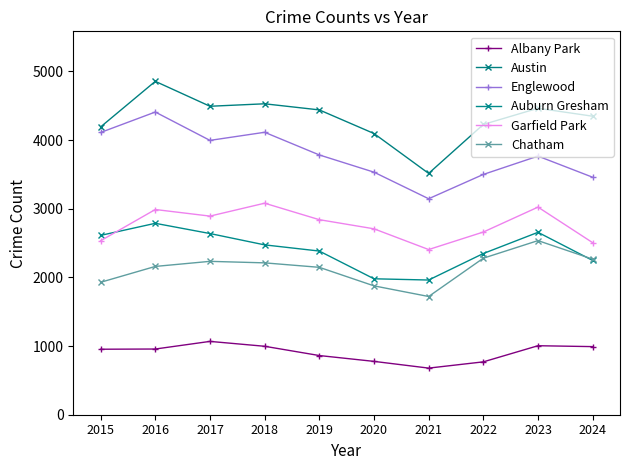

How many data points in Garfield Park are less than 2841?

5